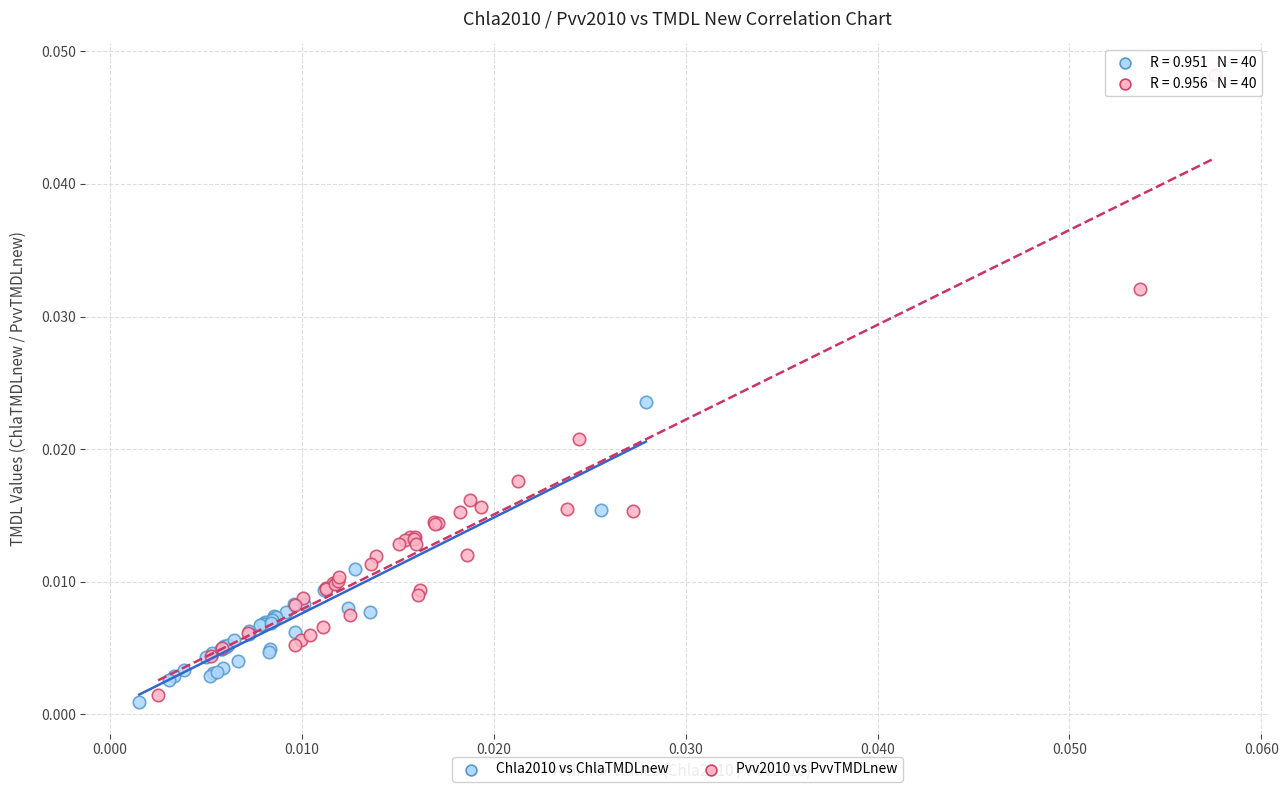

Which series reaches the maximum Y coordinate?

Pvv2010 vs PvvTMDLnew